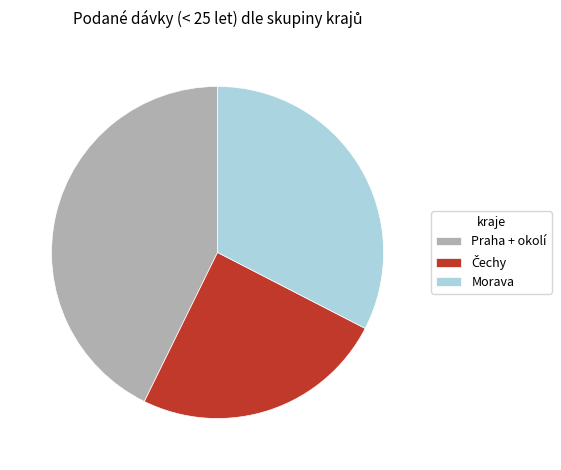

Is there any slice that represents more than half of the pie?

No